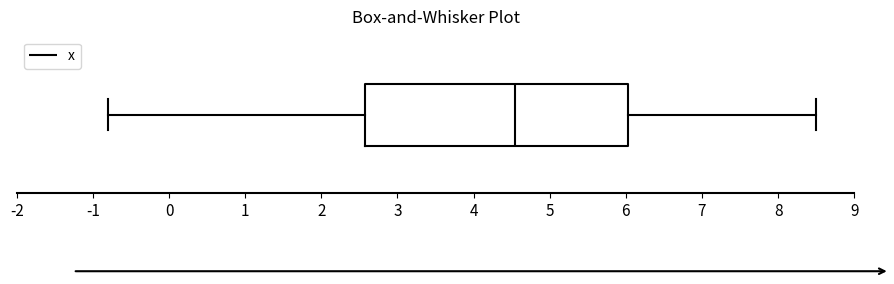

Where does the right whisker of the box end on the x-axis? The values are not printed on the chart, so give them approximately, as read against the axis.

8.5